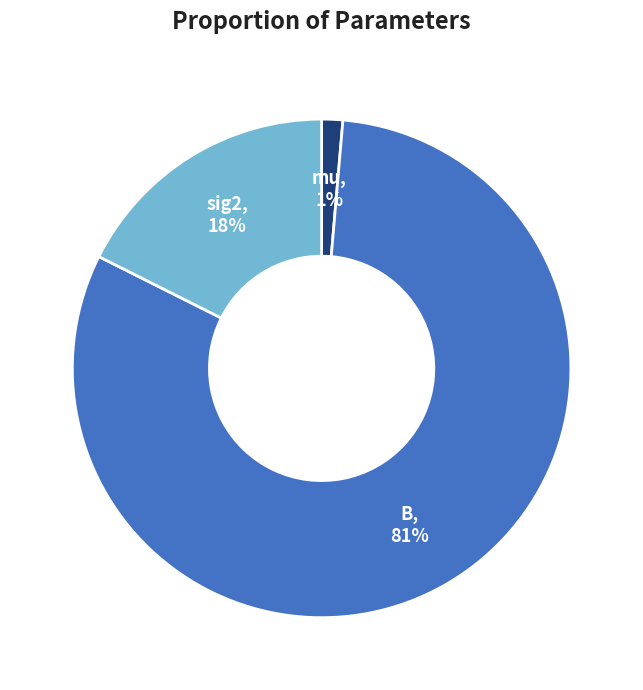

To the nearest percent, what is the difference between the largest and smallest slice percentages?

80%